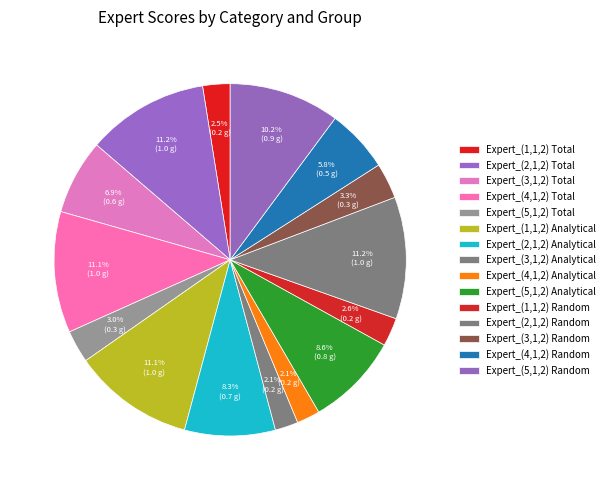

Rank the categories by value from highest to lowest.

Expert_(2,1,2) Random, Expert_(2,1,2) Total, Expert_(4,1,2) Total, Expert_(1,1,2) Analytical, Expert_(5,1,2) Random, Expert_(5,1,2) Analytical, Expert_(2,1,2) Analytical, Expert_(3,1,2) Total, Expert_(4,1,2) Random, Expert_(3,1,2) Random, Expert_(5,1,2) Total, Expert_(1,1,2) Random, Expert_(1,1,2) Total, Expert_(4,1,2) Analytical, Expert_(3,1,2) Analytical